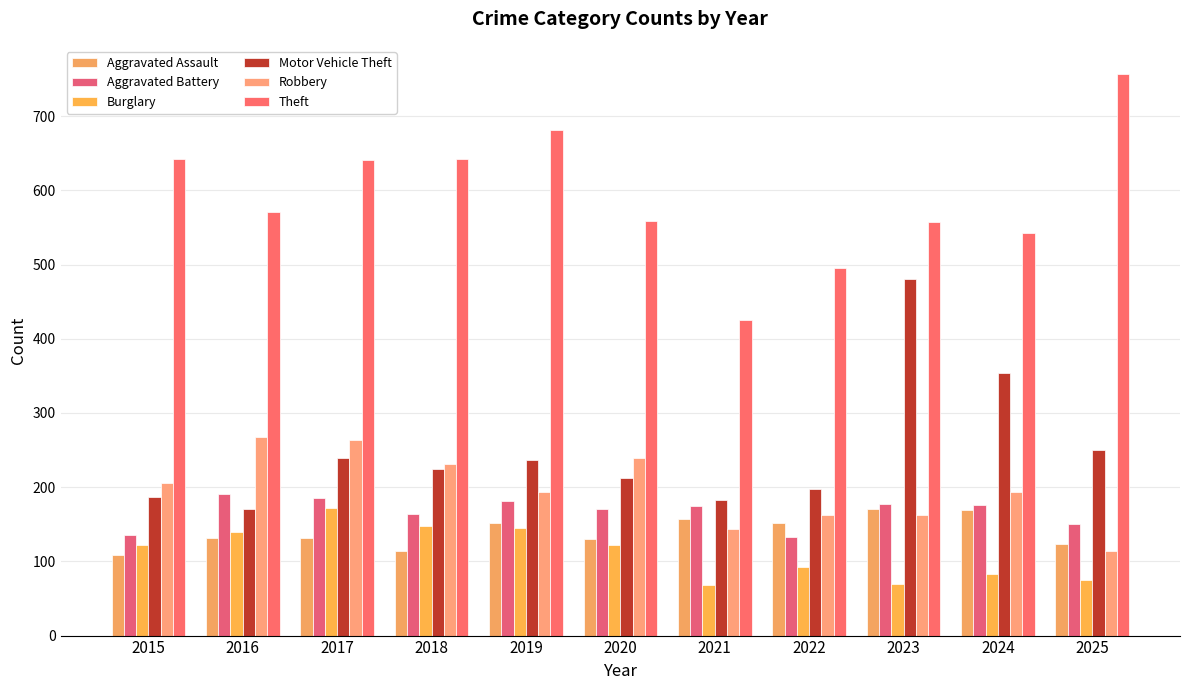

How many distinct data groups are displayed?

6